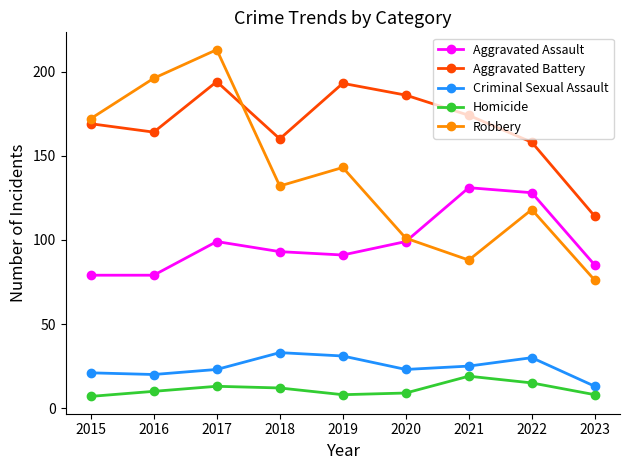

What are all the series names shown in the legend?

Aggravated Assault, Aggravated Battery, Criminal Sexual Assault, Homicide, Robbery